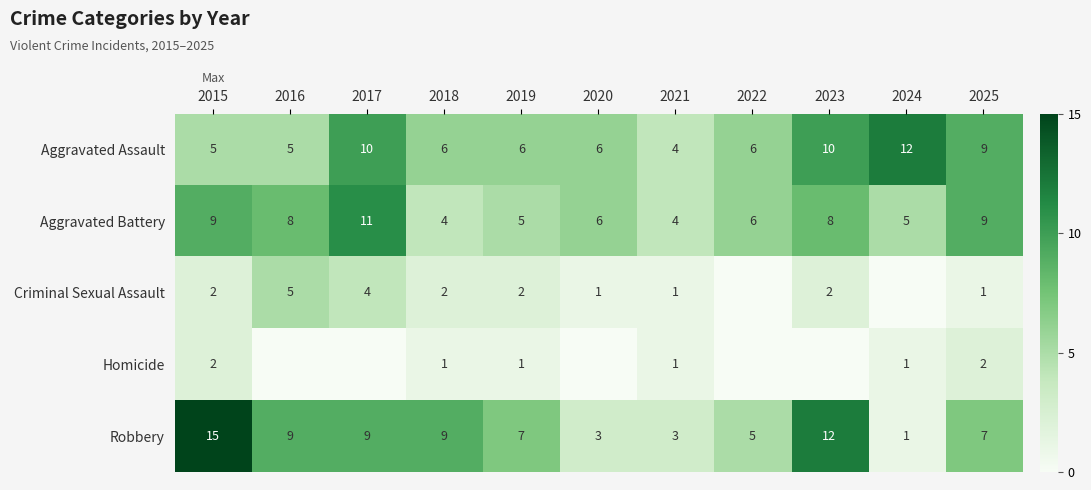

What is the maximum value for Robbery?

15